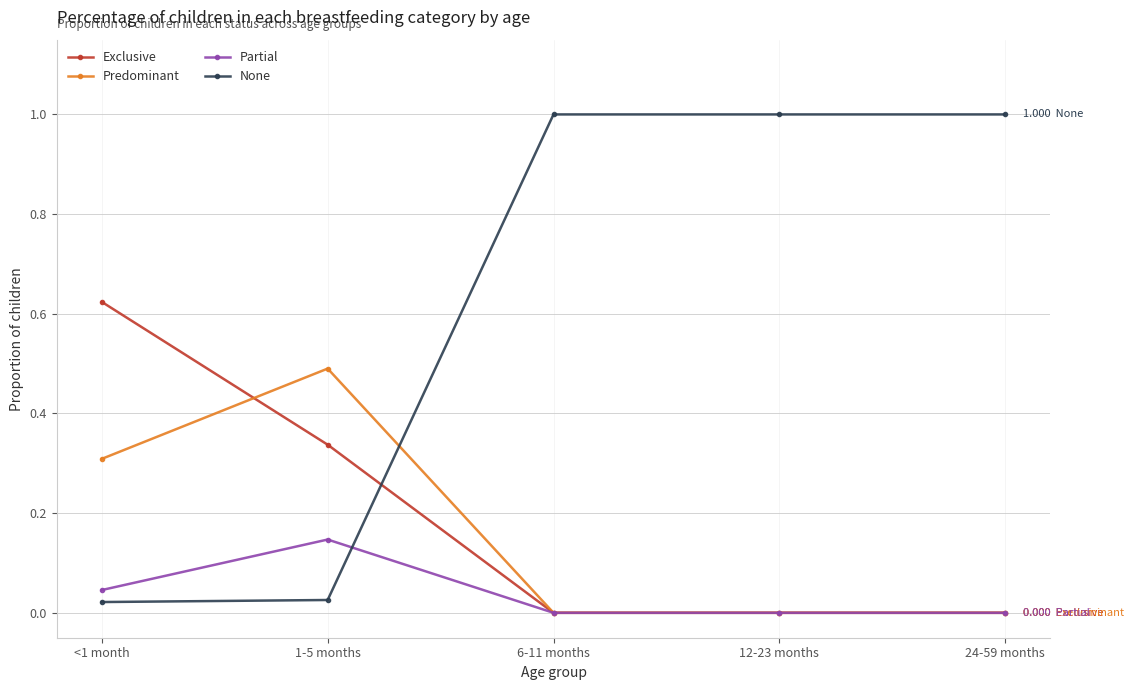

List the series in order of their peak value, lowest first.

Partial, Predominant, Exclusive, None